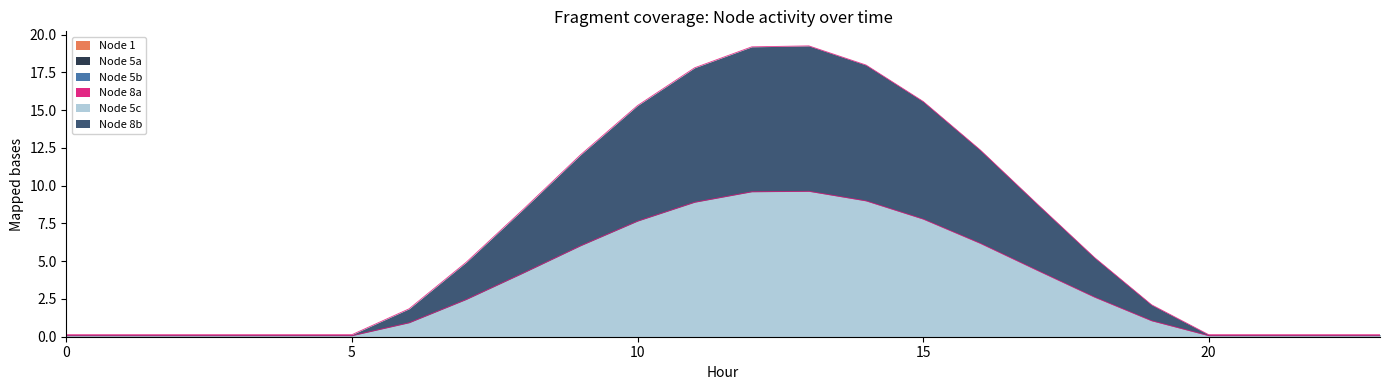

What is the total value across all series at 23?

0.1